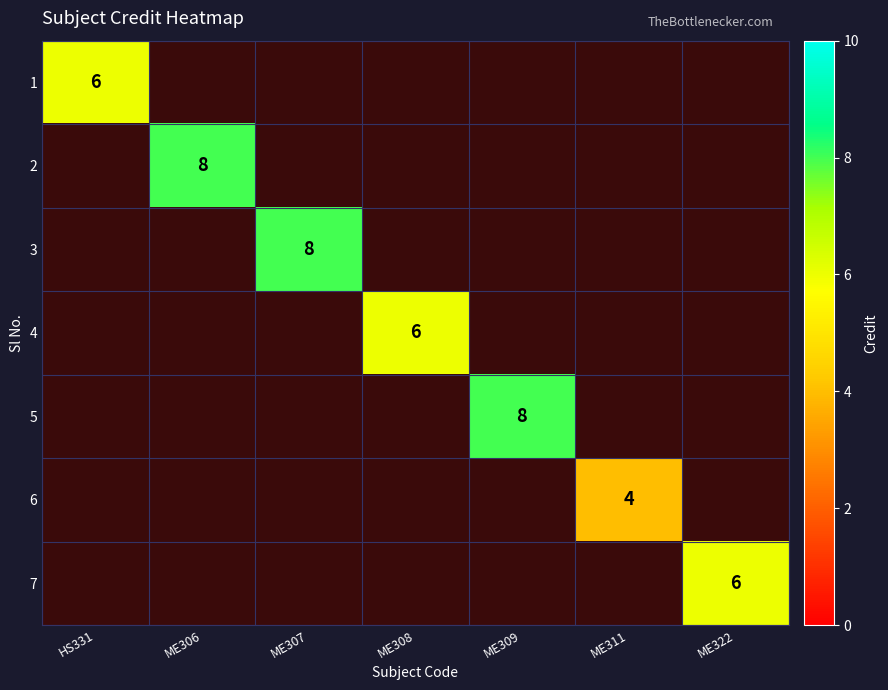

The value of 5 at ME309 is 2. True or false?

False